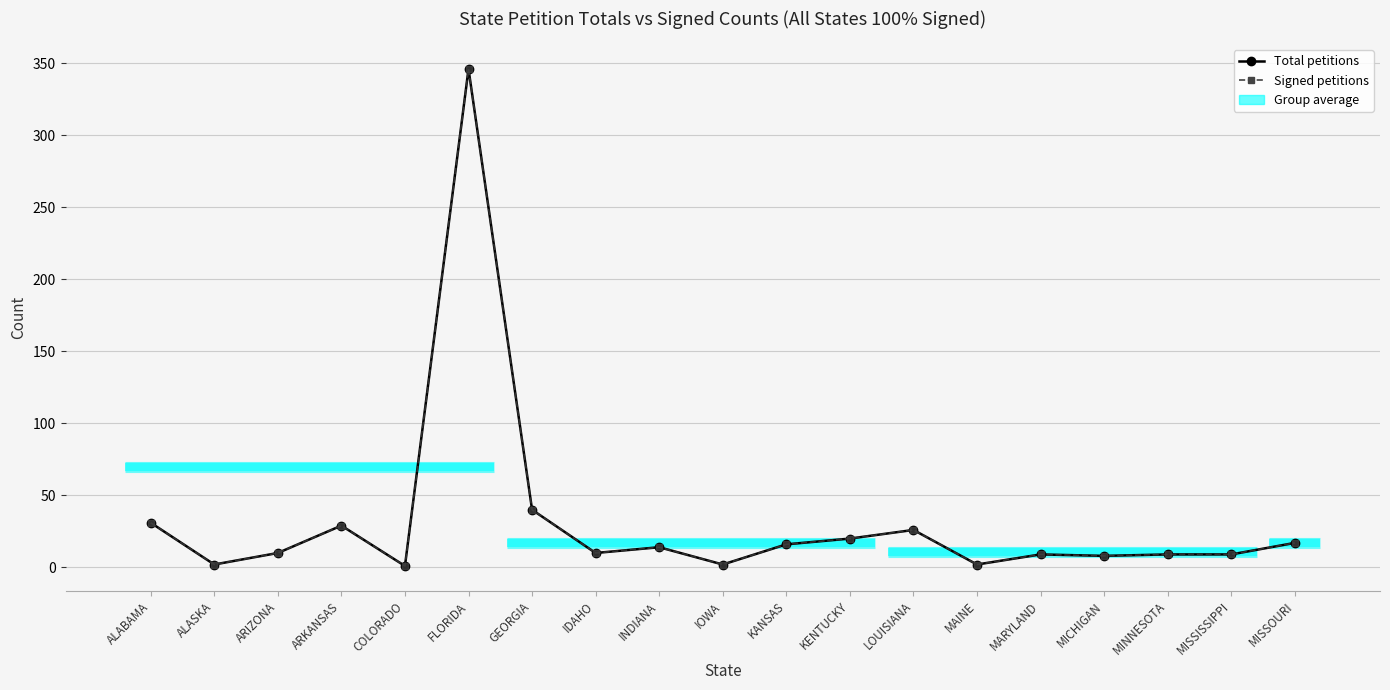

Which category has the lowest value across all series?

COLORADO